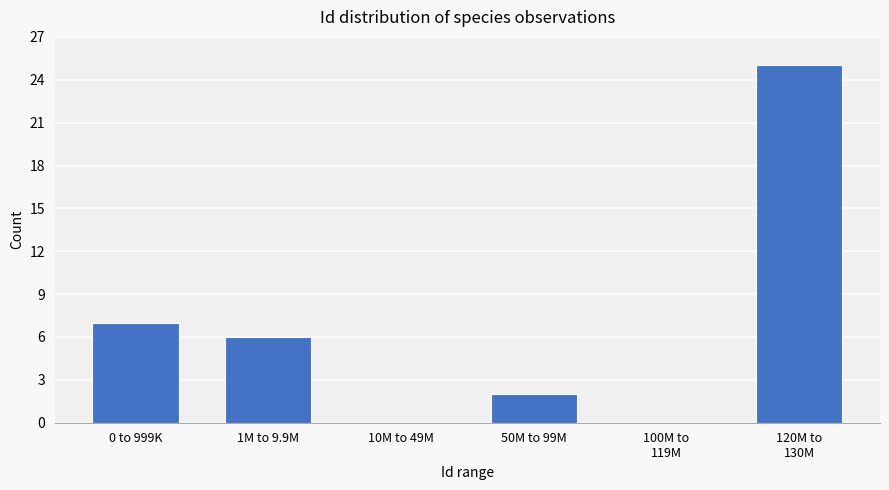

The chart shows a value of 2 at 50M to 99M. True or false?

True